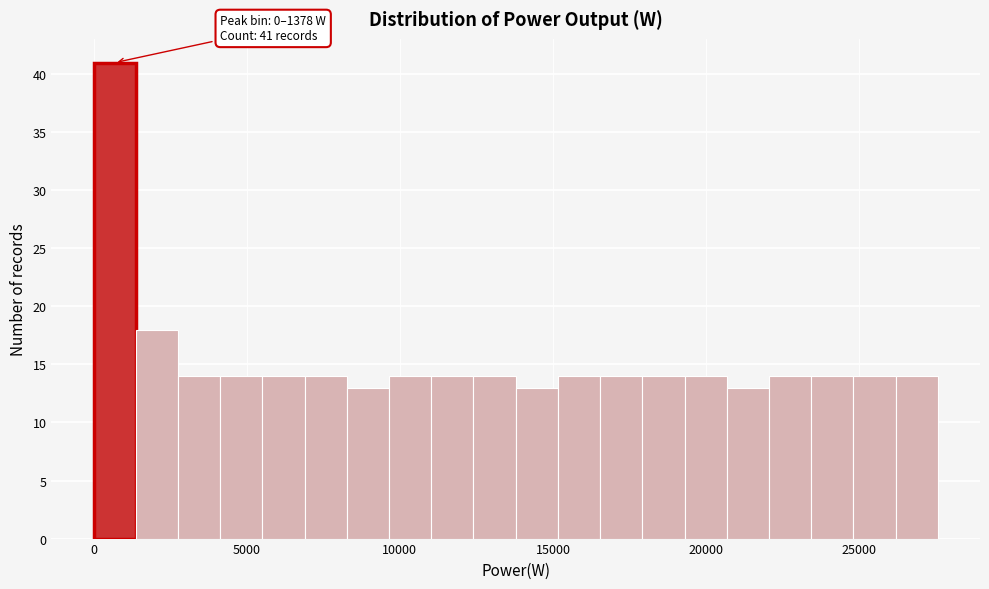

Around what value on the x-axis is the tallest bar? Give the approximate position of its centre, as read against the axis.

500